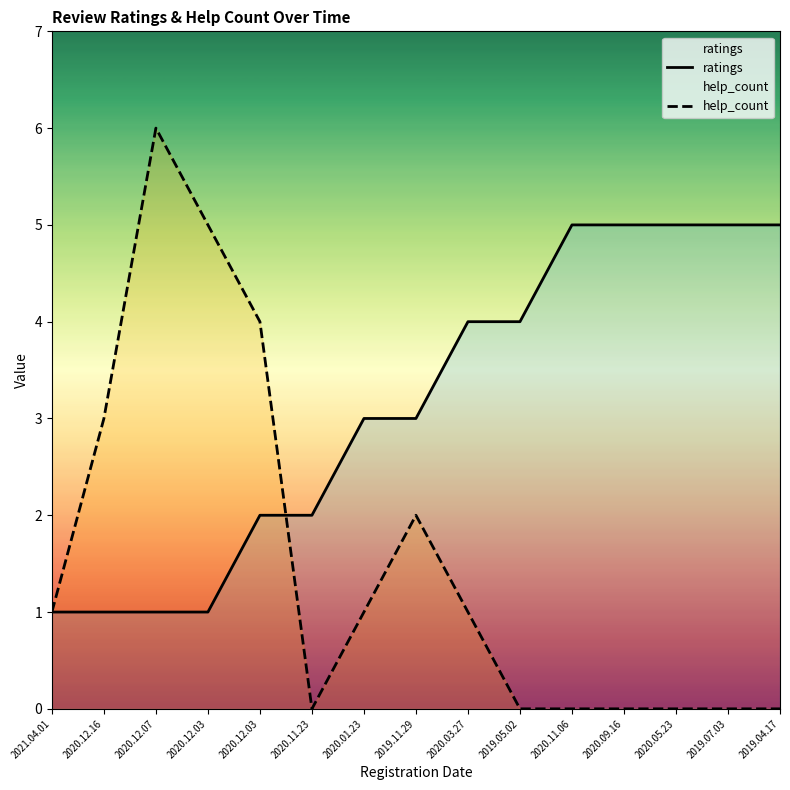

What is the sum of all ratings values?

47